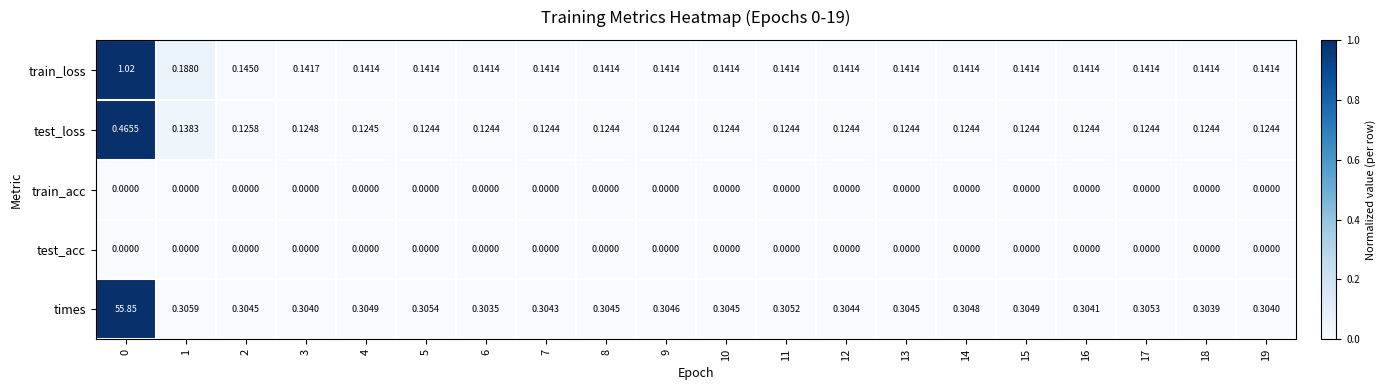

Between 6 and 9, which series saw the biggest shift?

times